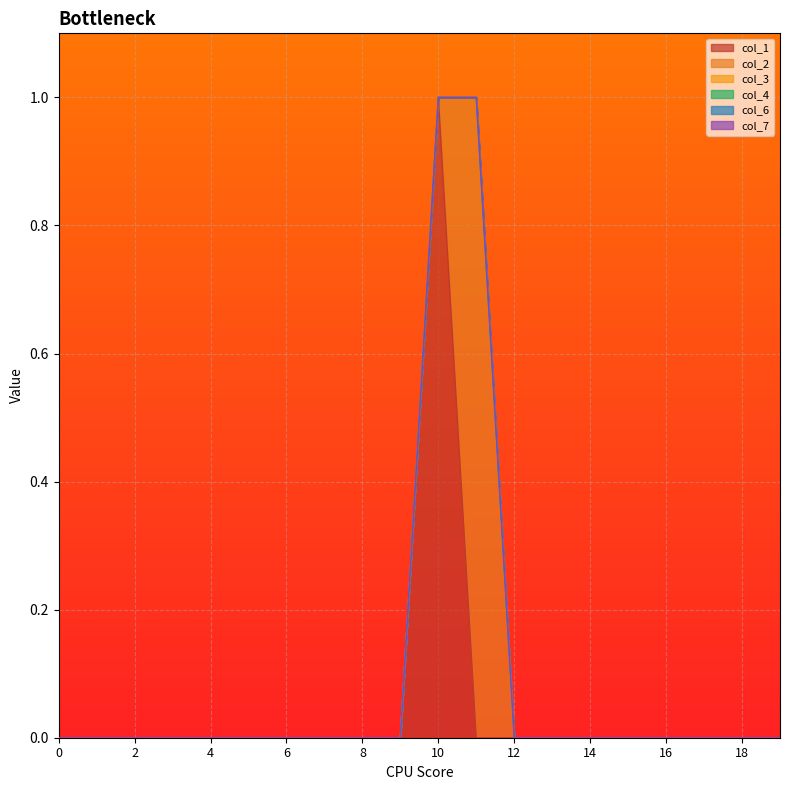

Does the chart display data point markers on the line(s)?

No